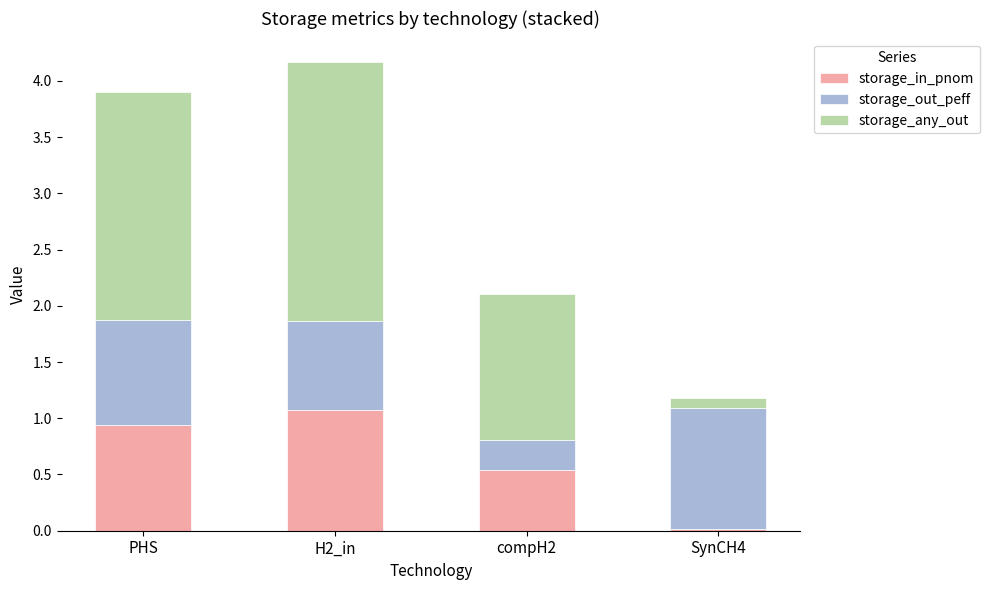

At which label does storage_in_pnom reach its minimum?

SynCH4